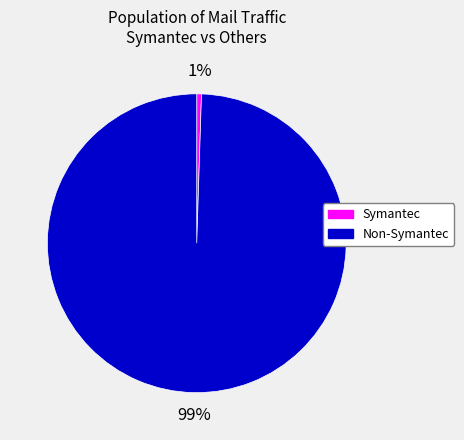

Is it true that Non-Symantec is 99% of the pie?

True